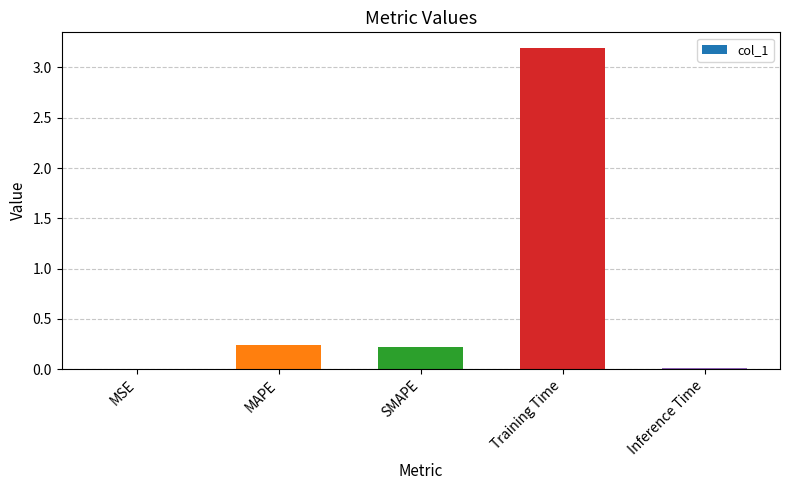

What is the maximum value shown in the chart?

3.2